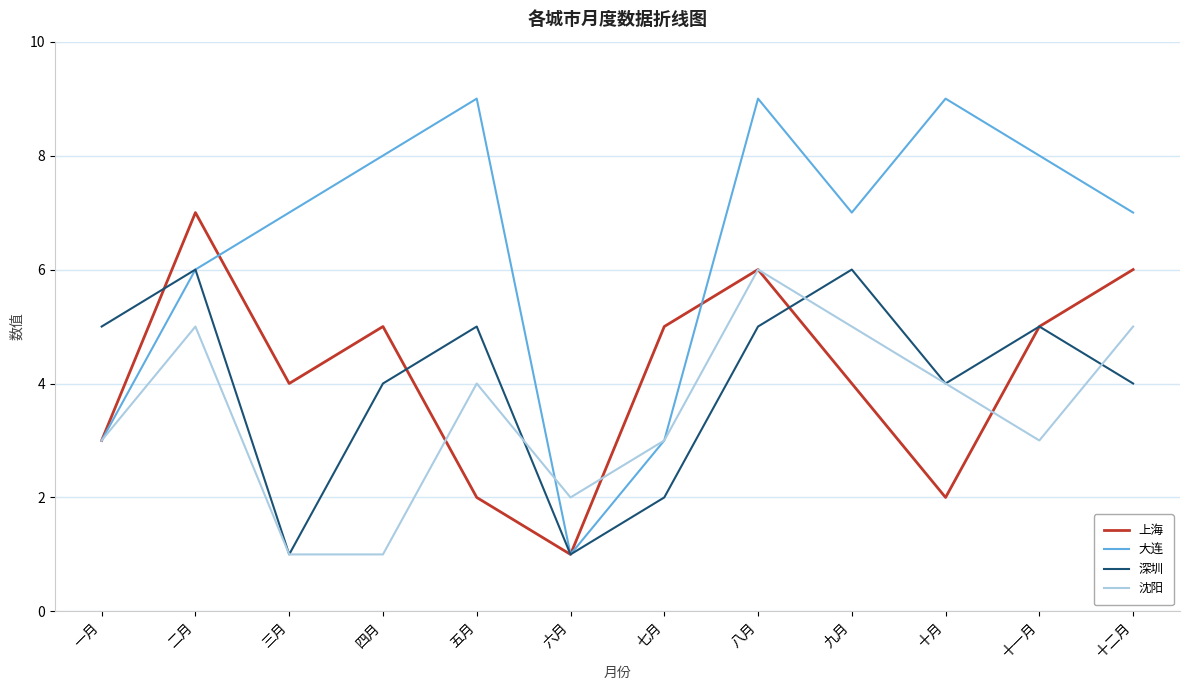

True or false: 沈阳 has a value of 3 at 一月.

True